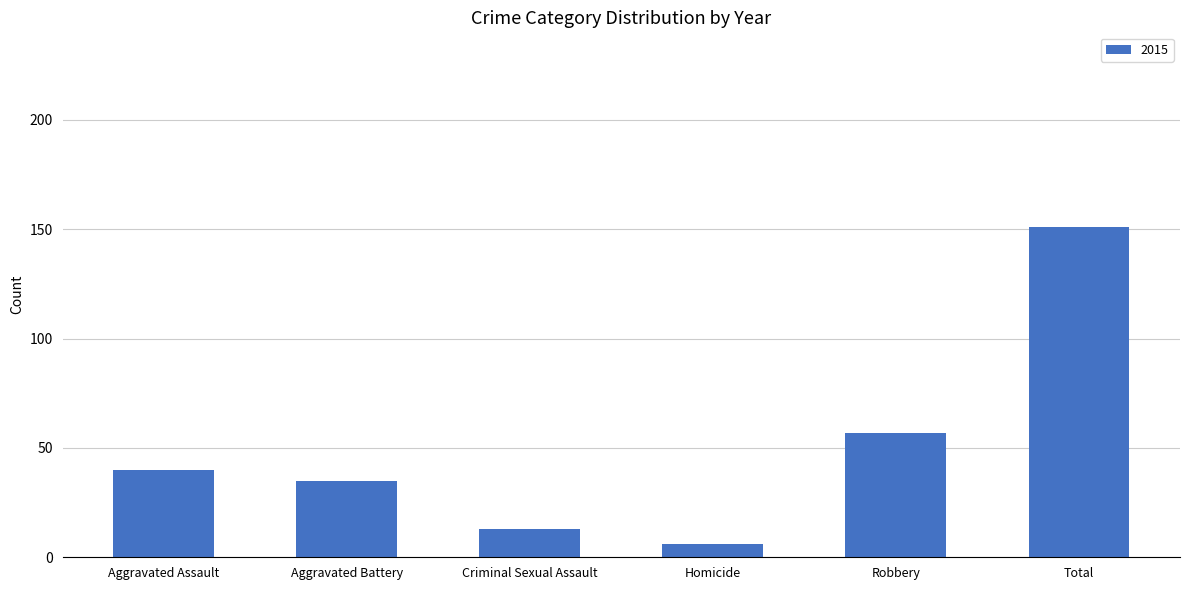

What is the label of the 2nd bar from the right?

Robbery